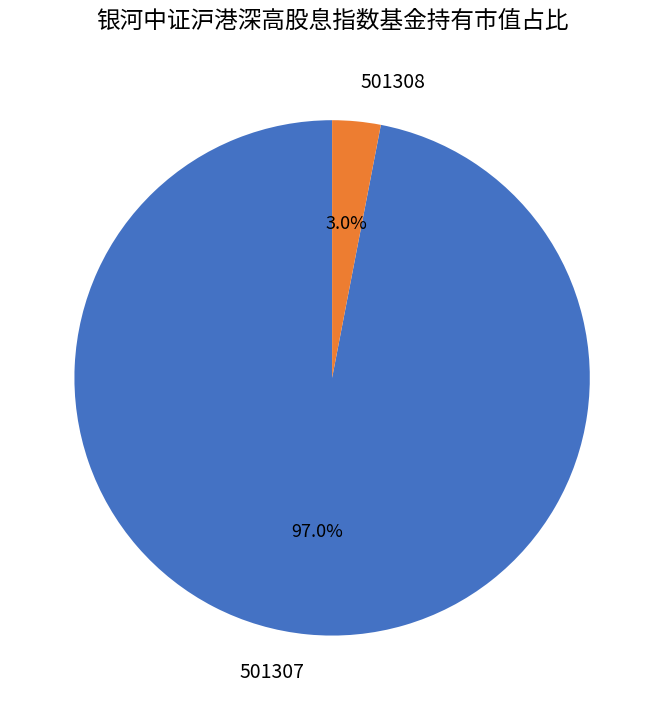

To the nearest percent, what is the combined percentage of 501307 and 501308?

100%